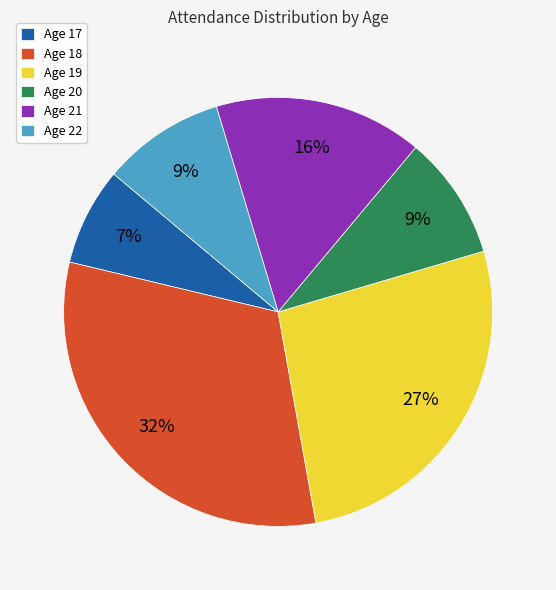

Does any single category account for the majority?

No